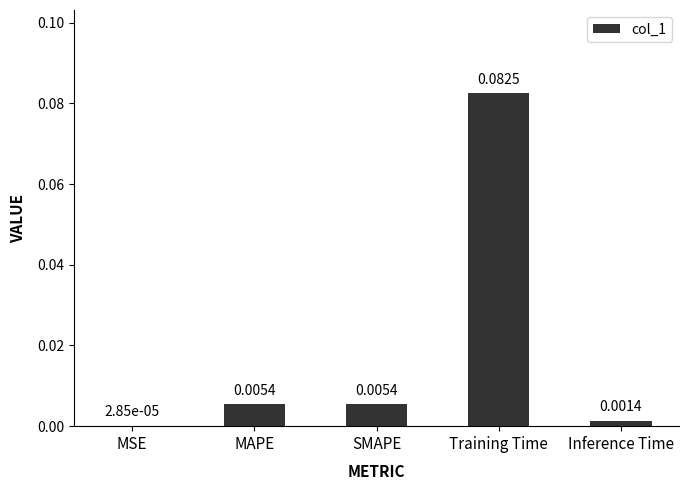

What is the change in value from MSE to Training Time?

+0.1